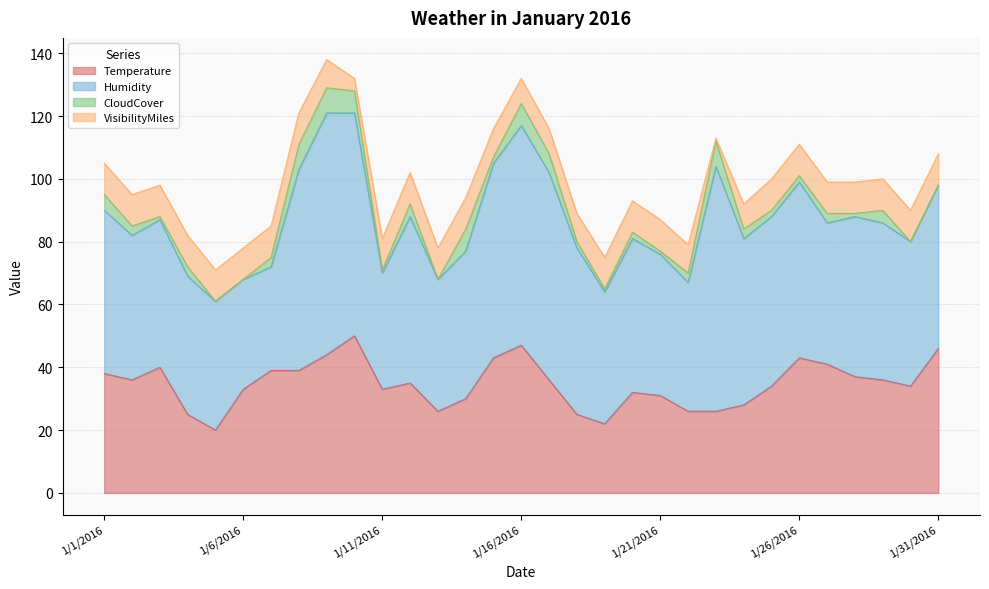

At which label is VisibilityMiles closest to 5?

1/10/2016